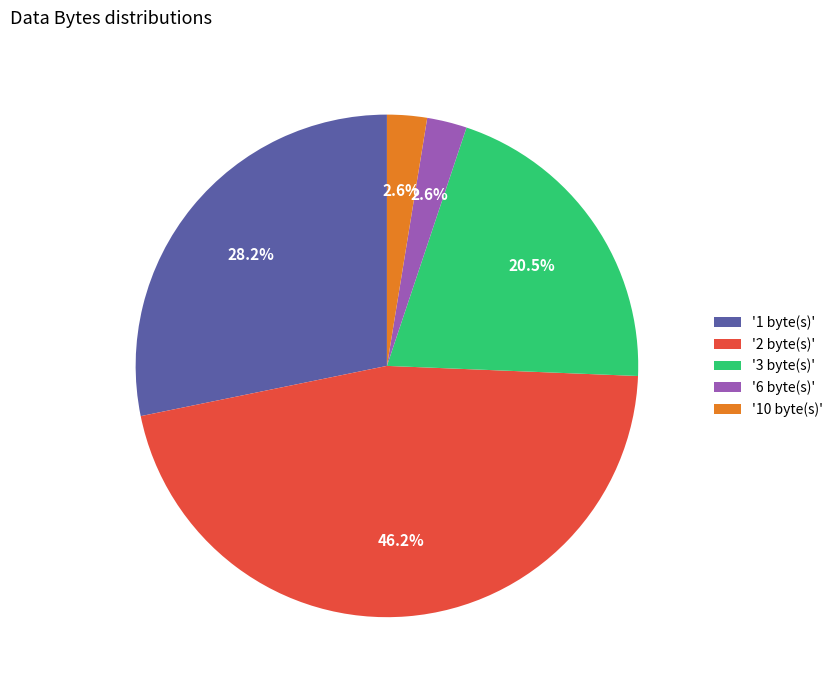

Which category has the biggest portion of the pie?

'2 byte(s)'